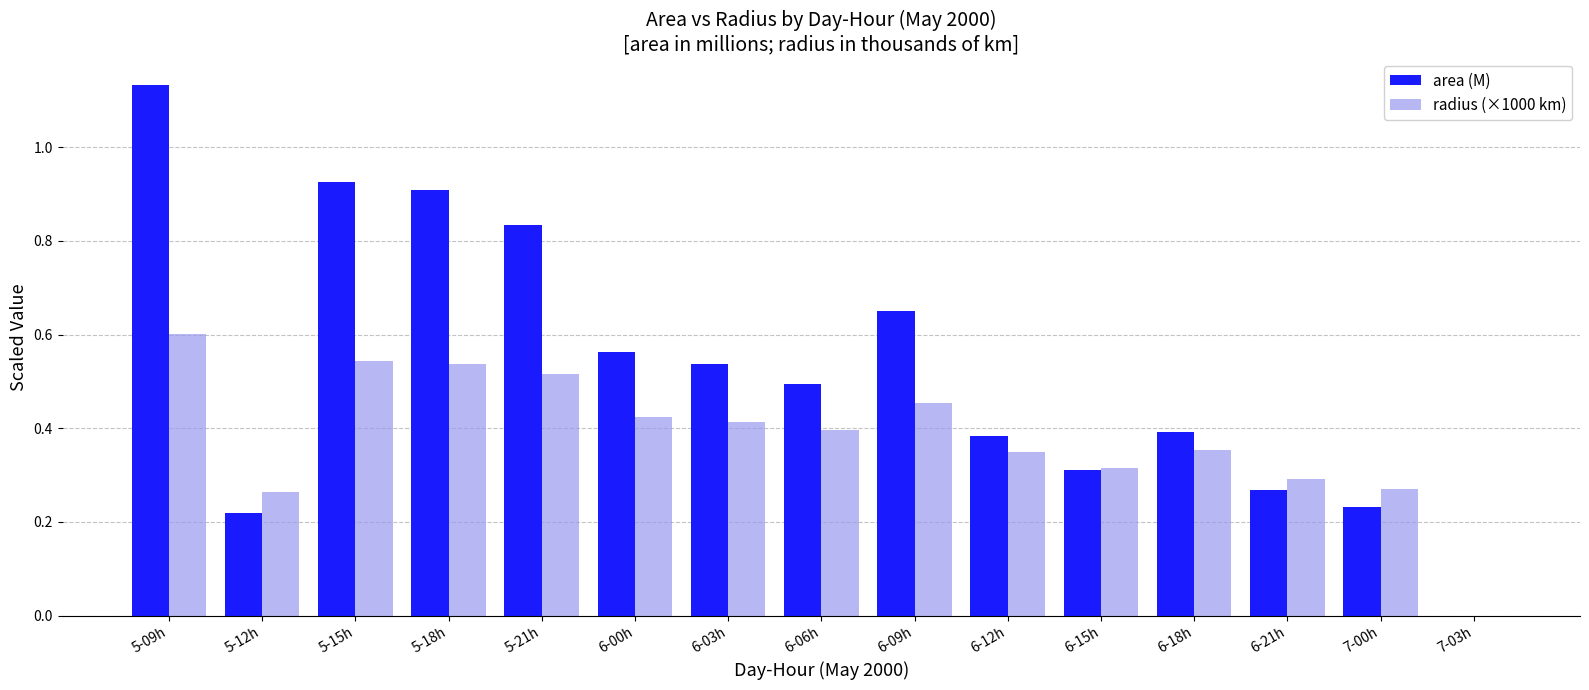

What is the sum of the area (M) values at 5-21h and 5-09h?

2.0